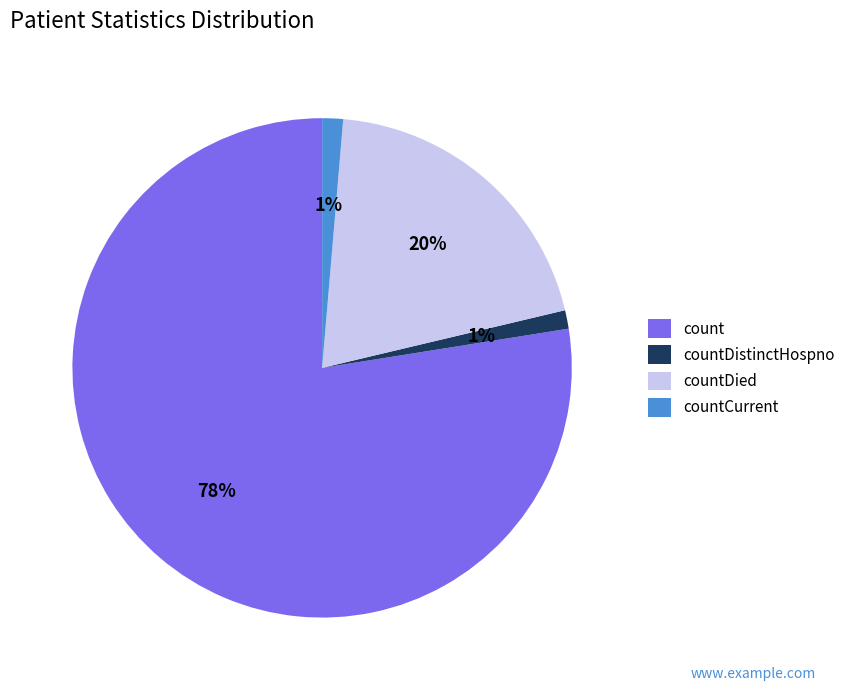

How many segments does this pie chart have?

4